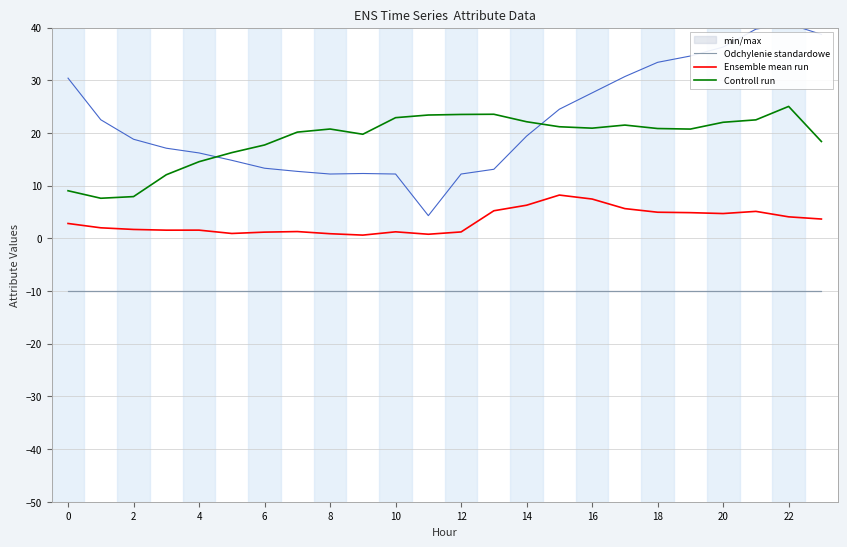

Is it true that Ensemble mean run equals 1.2 at 10?

True